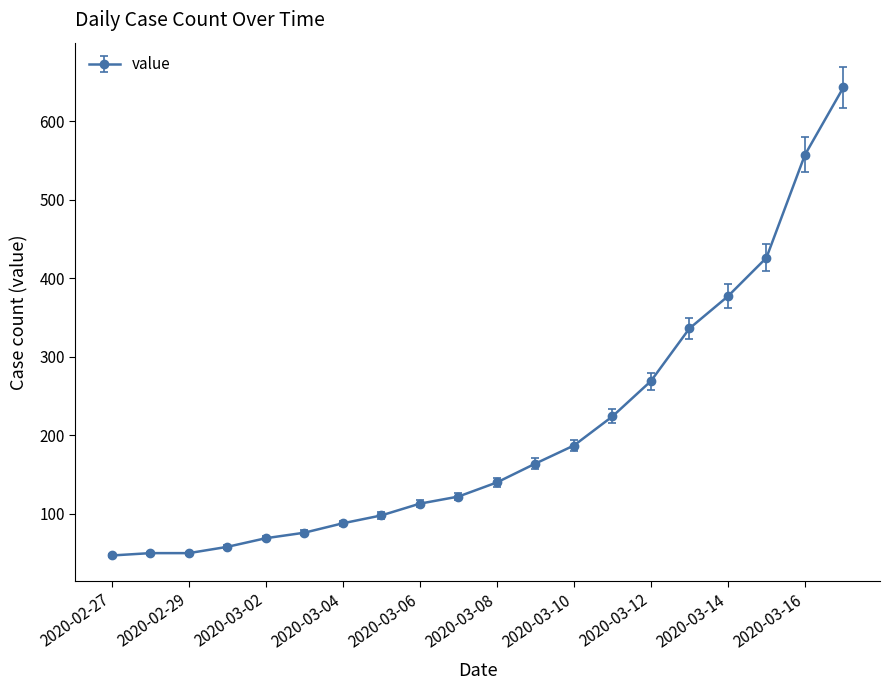

Reading left to right, transcribe all the data shown in this chart.

47	50	50	58	69	76	88	98	113	122	140	164	187	224	269	336	377	426	557	643